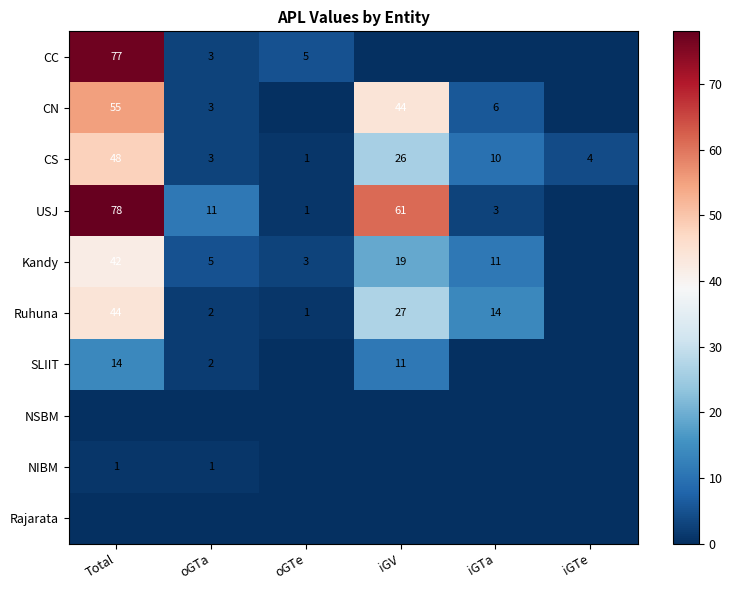

Is it true that CN equals 58 at iGV?

False